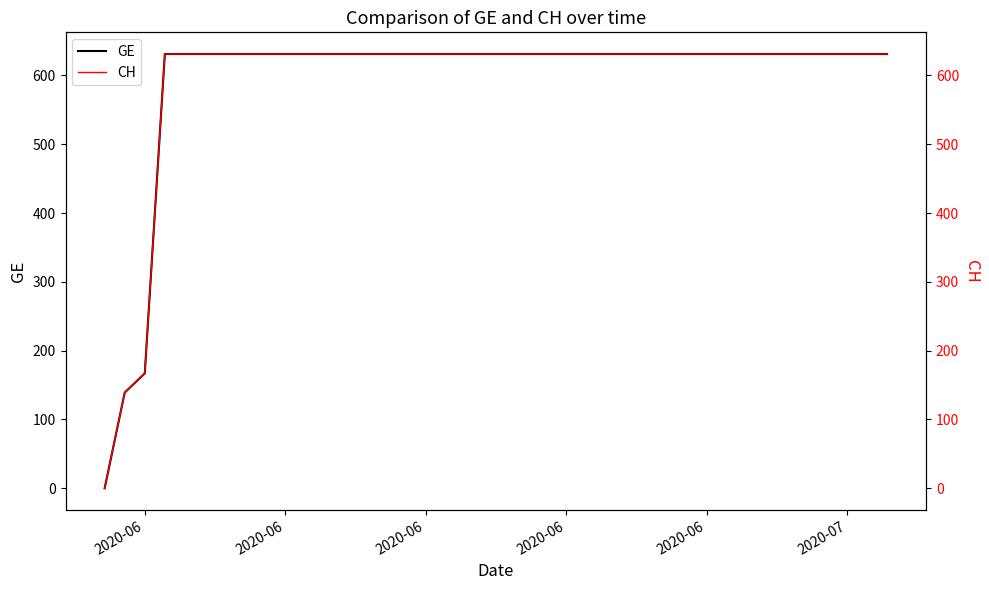

Rank the series by their maximum value, from highest to lowest.

GE, CH